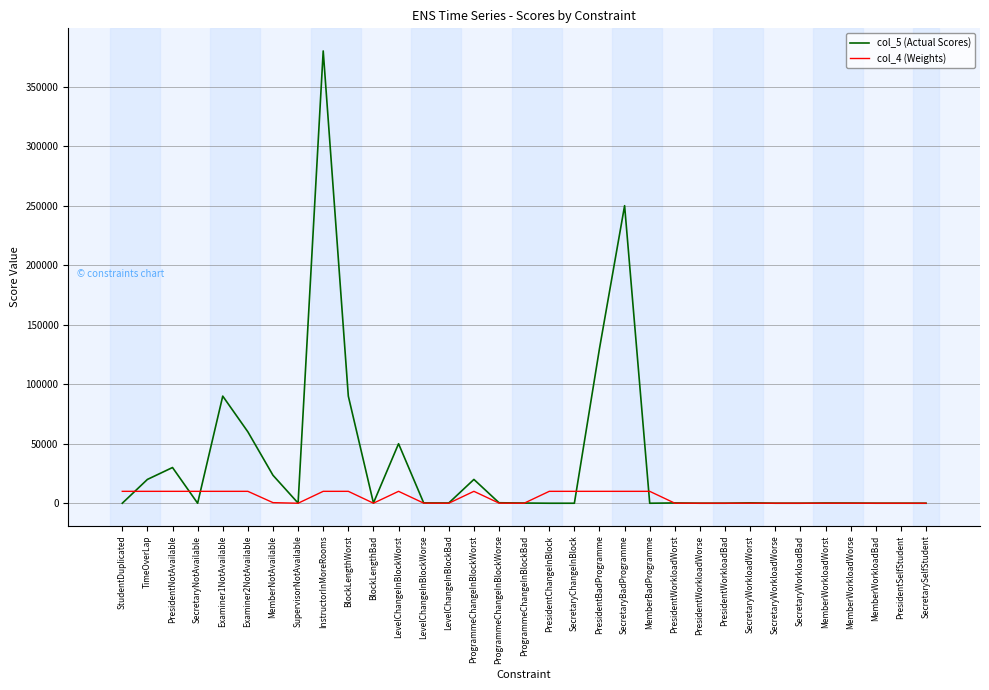

Rank the series by their maximum value, from lowest to highest.

col_4 (Weights), col_5 (Actual Scores)